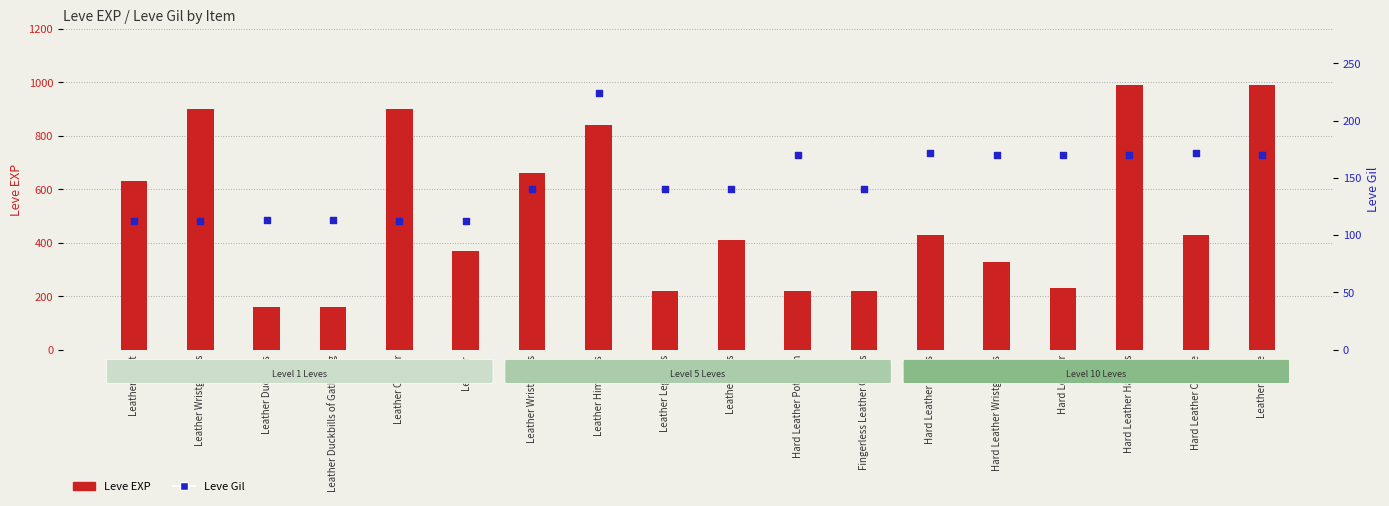

What is the total value across all series at Leather Targe?

1160